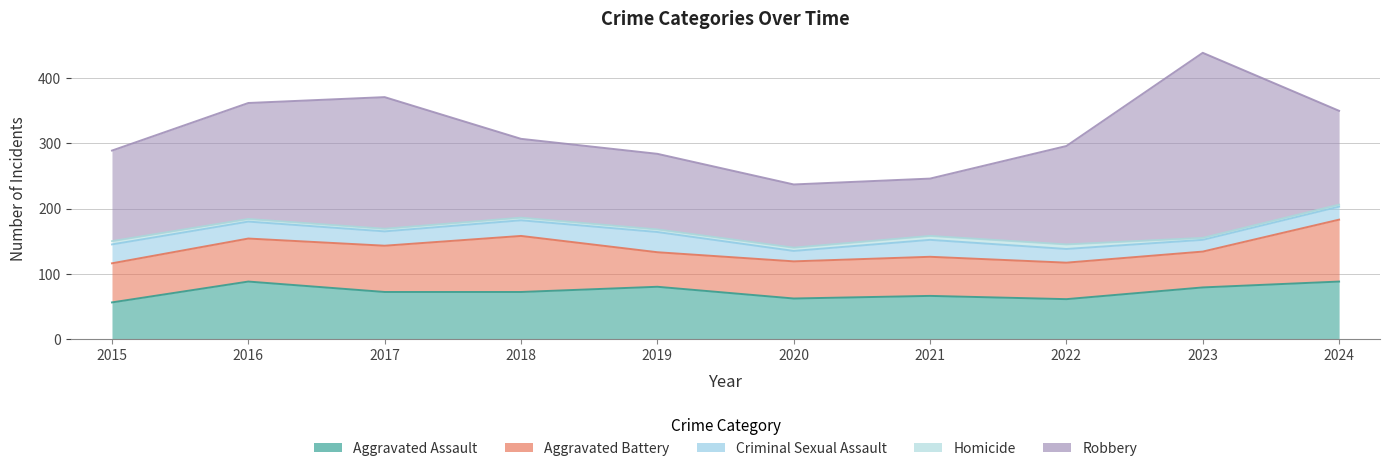

True or false: Robbery and Aggravated Assault intersect in this chart.

False